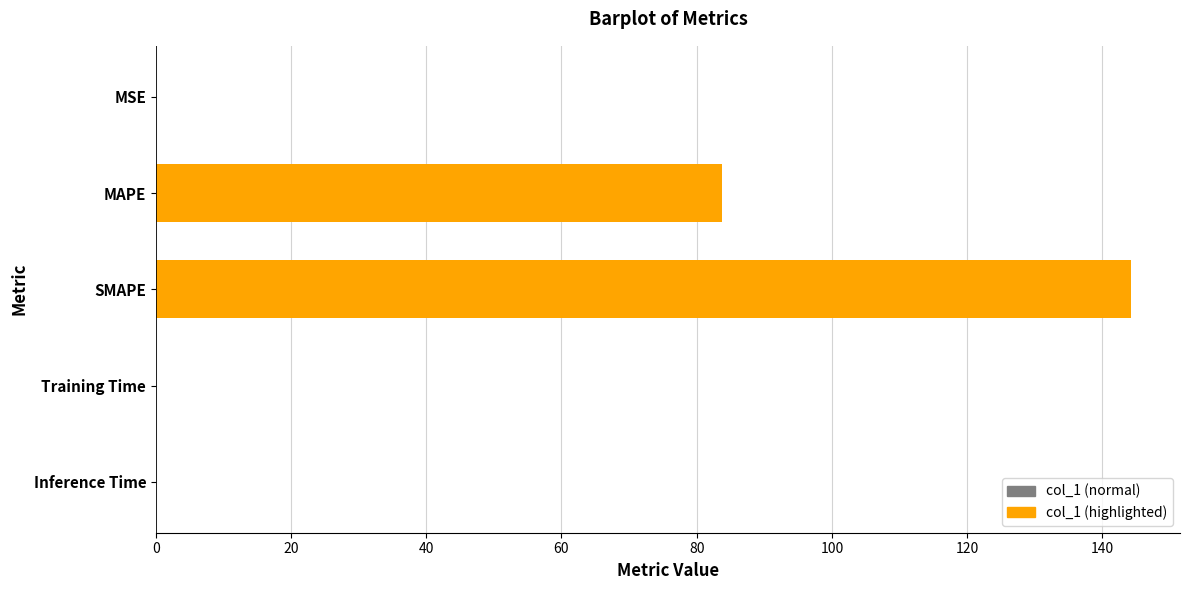

The chart shows a value of 40.9 at SMAPE. True or false?

False